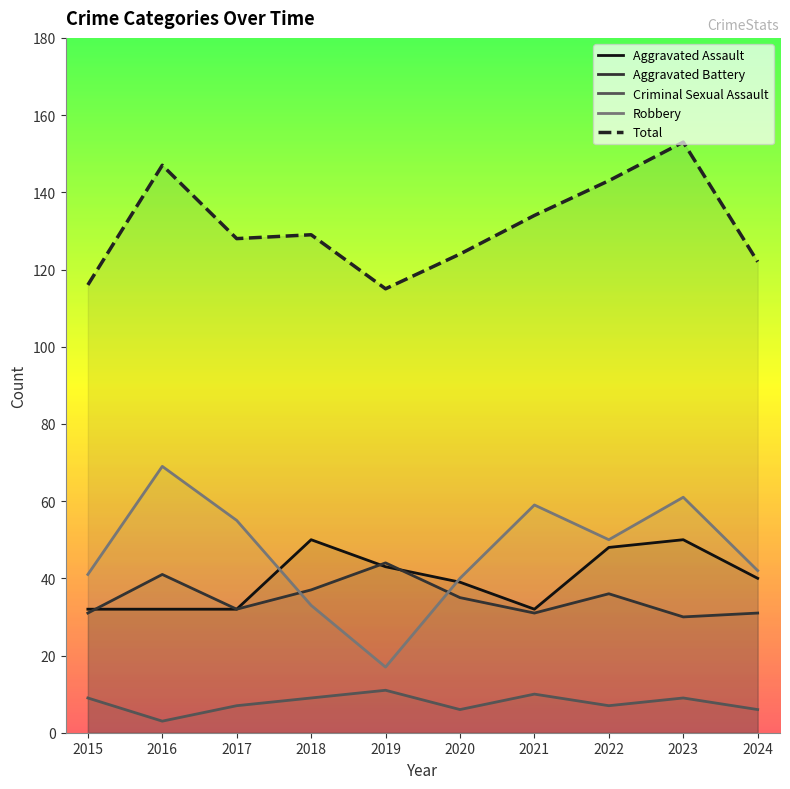

The value of Aggravated Assault at 2018 is 72. True or false?

False